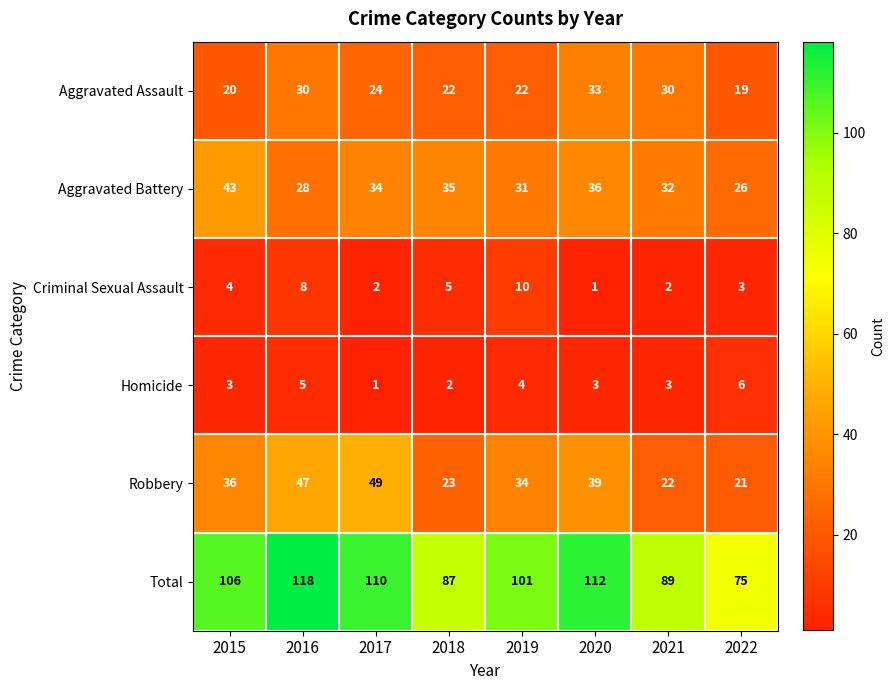

How many categories are shown in the chart?

8